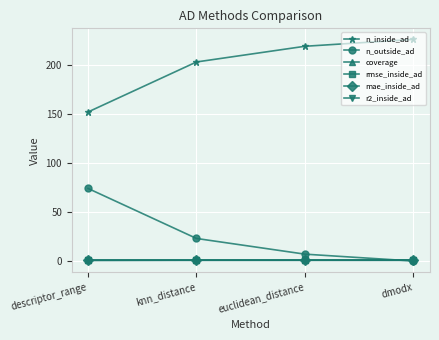

What is the difference between the maximum and minimum values in the coverage series?

0.3